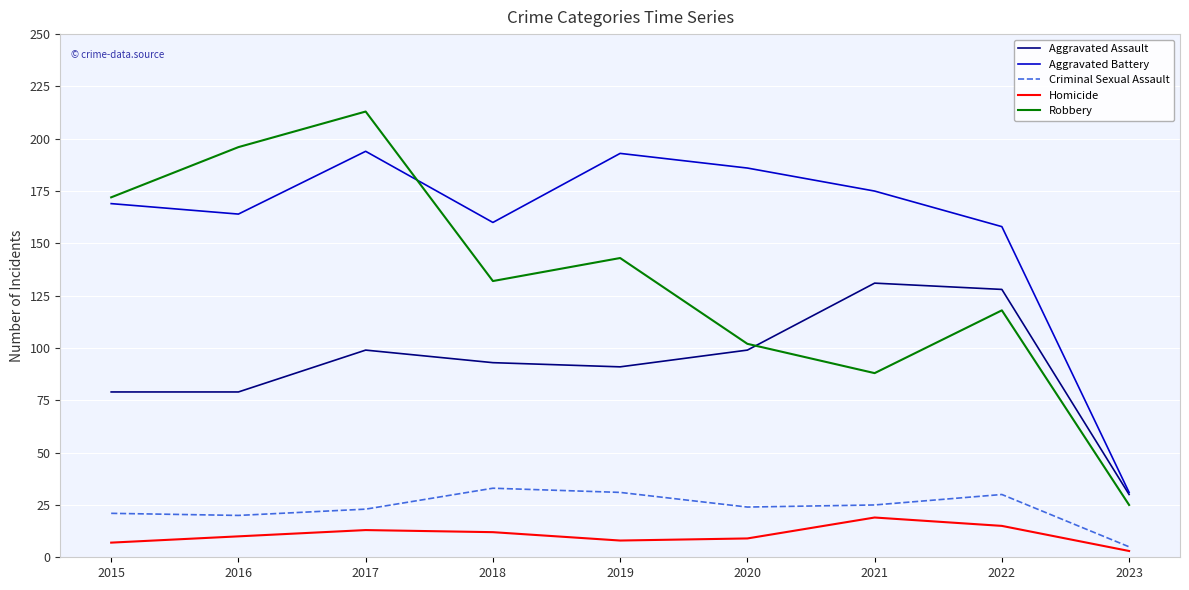

What is the total value across all series at 2019?

466